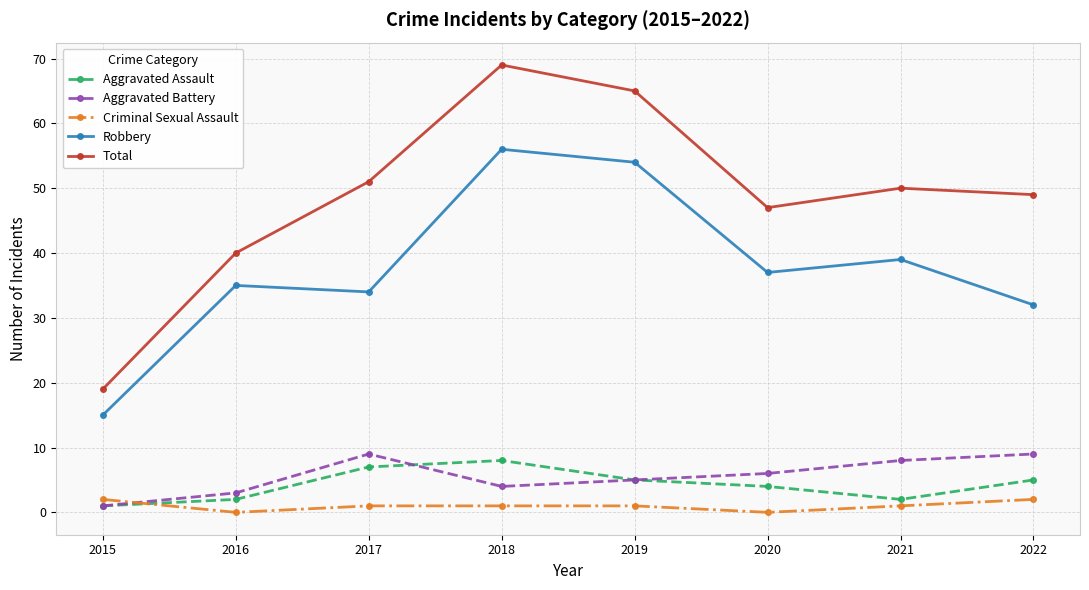

Where is the first local maximum for Robbery?

2016